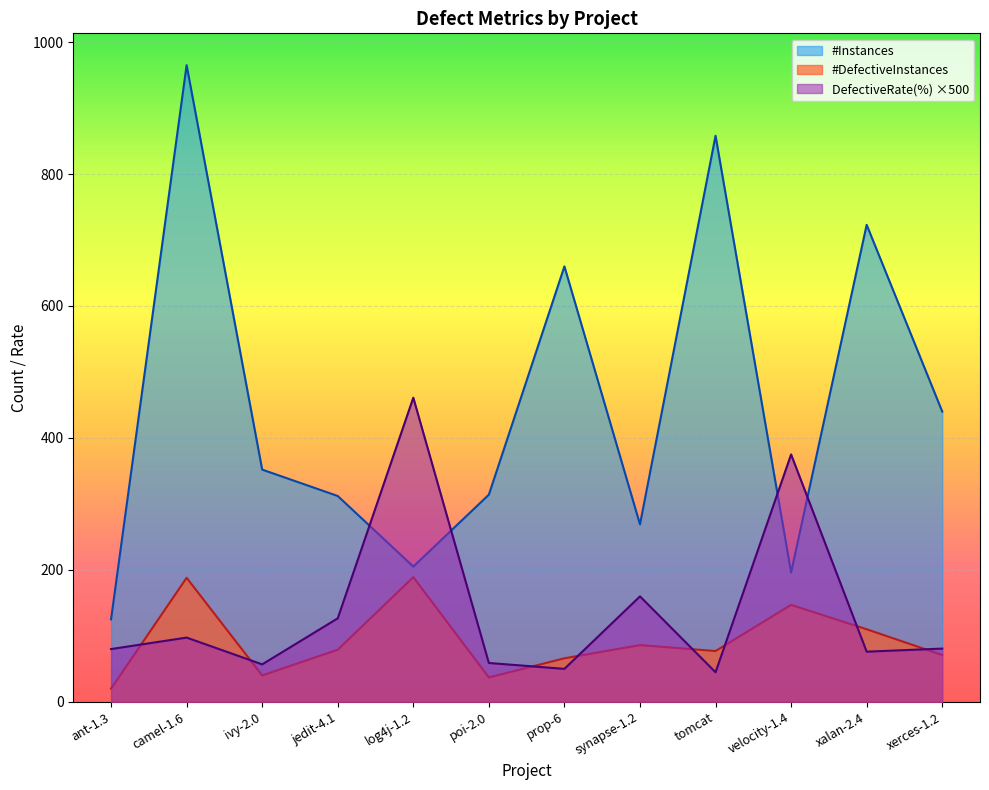

At which label does #DefectiveInstances reach its peak?

log4j-1.2